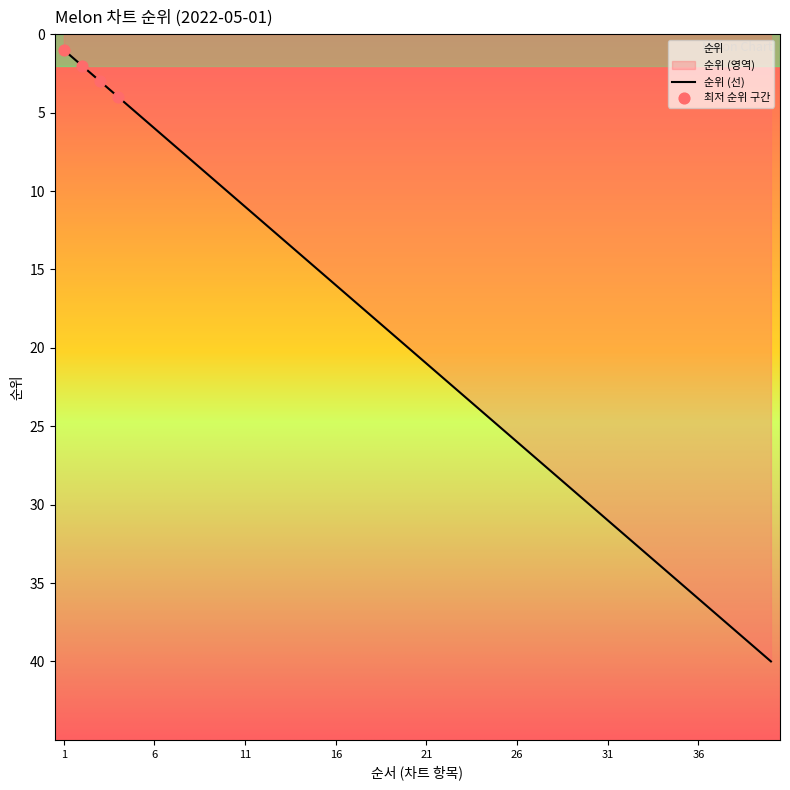

What is the change in value from 2022-05-01 #24 to 2022-05-01 #27?

+3